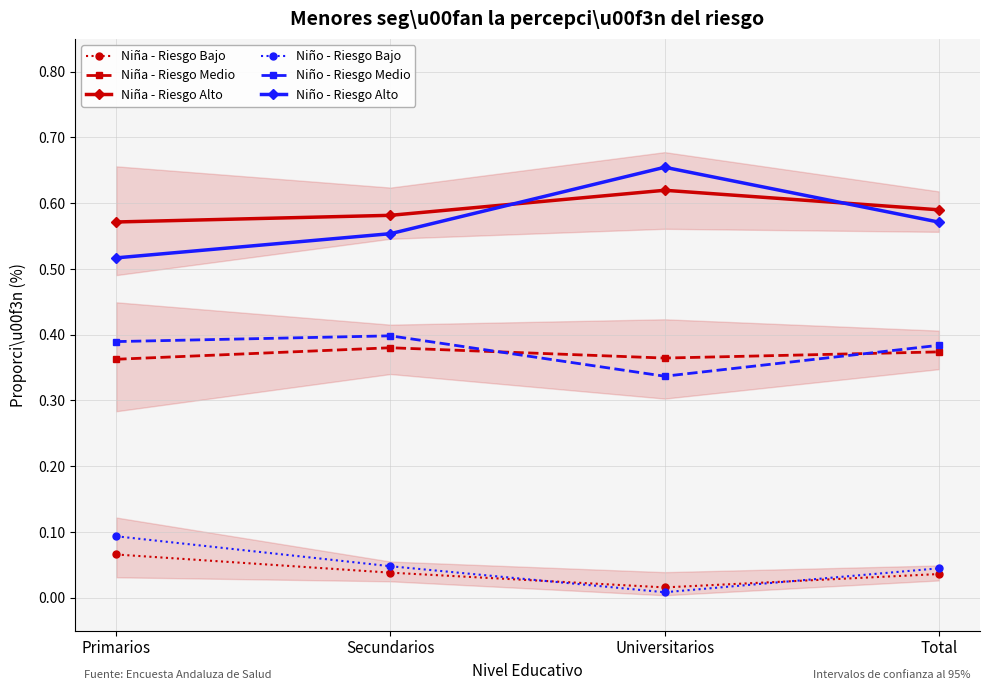

What is the label of the 3rd point from the right?

Secundarios